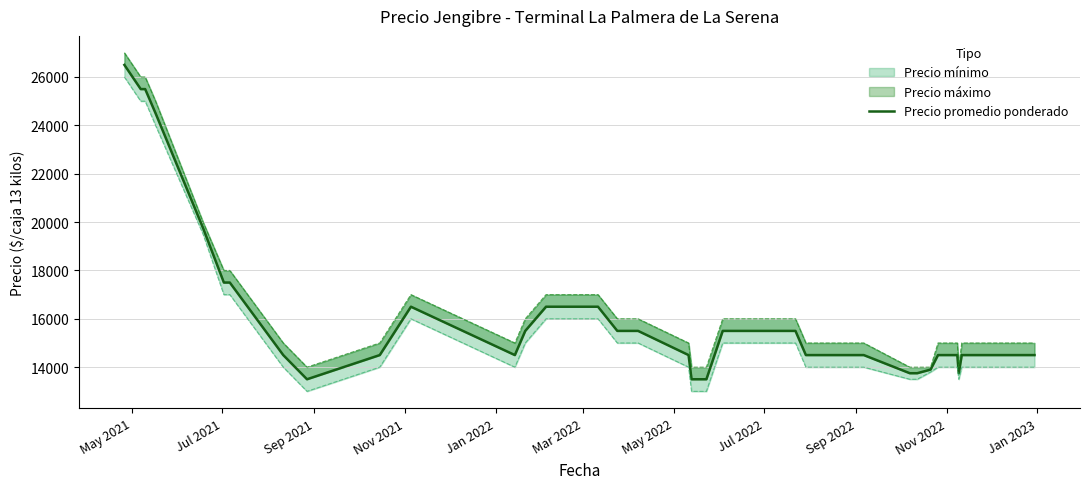

Reading left to right, what are all the values shown in this chart?

26500	25500	25500	24500	19750	17500	17500	14500	13500	14500	16500	14500	15500	16500	16500	15500	15500	14500	13500	13500	15500	15500	15500	14500	14500	14500	13750	13750	13900	14500	14500	13750	14500	14500	14500	14500	14500	14500	14500	14500